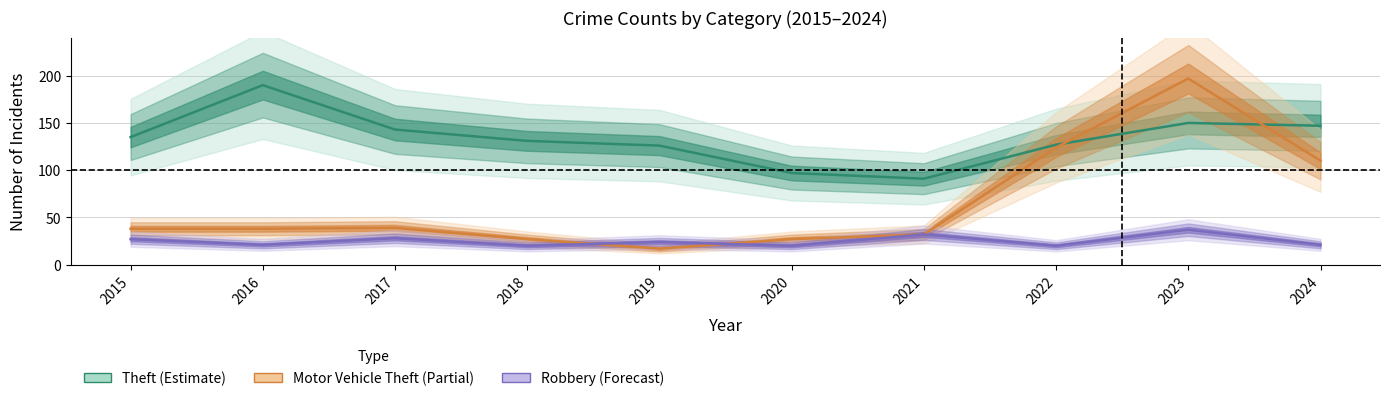

Where is Robbery nearest to the value 28?

2017